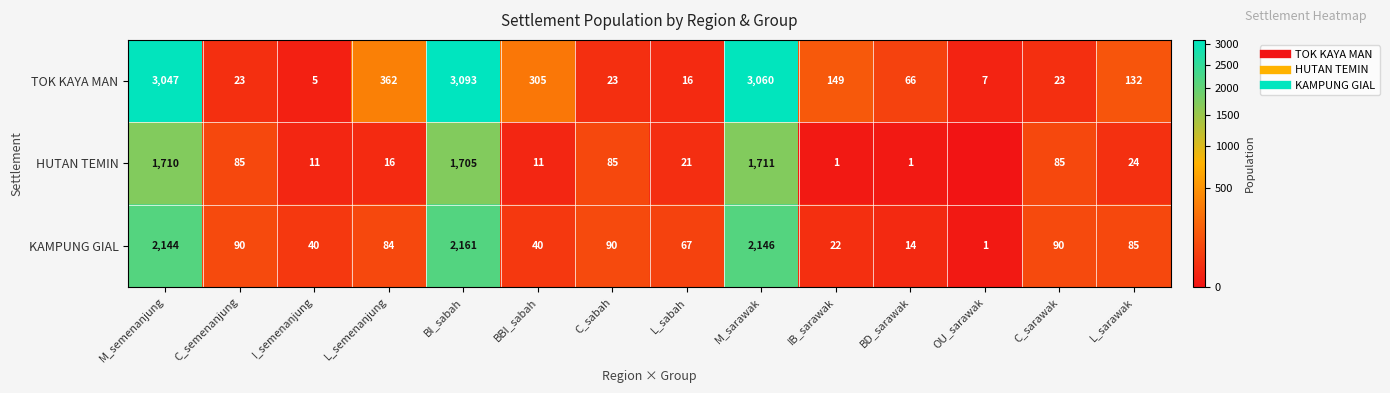

What is the average value of the KAMPUNG GIAL series?

505